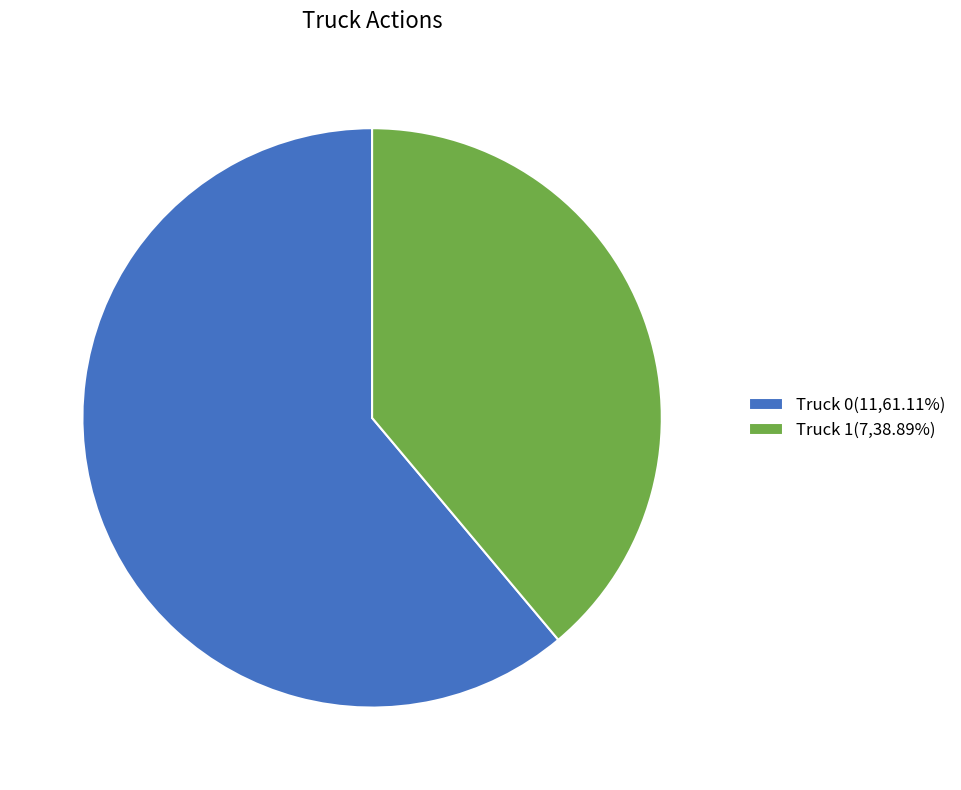

Rank the categories by value from lowest to highest.

Truck 1, Truck 0